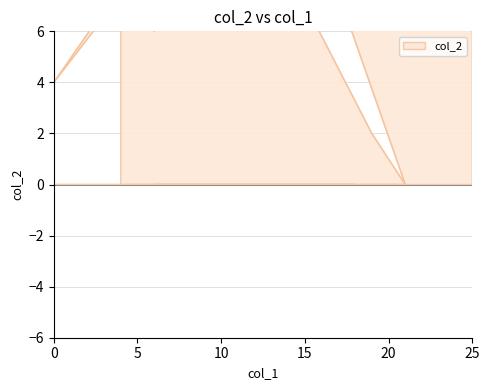

The value at 4 is 21. True or false?

True